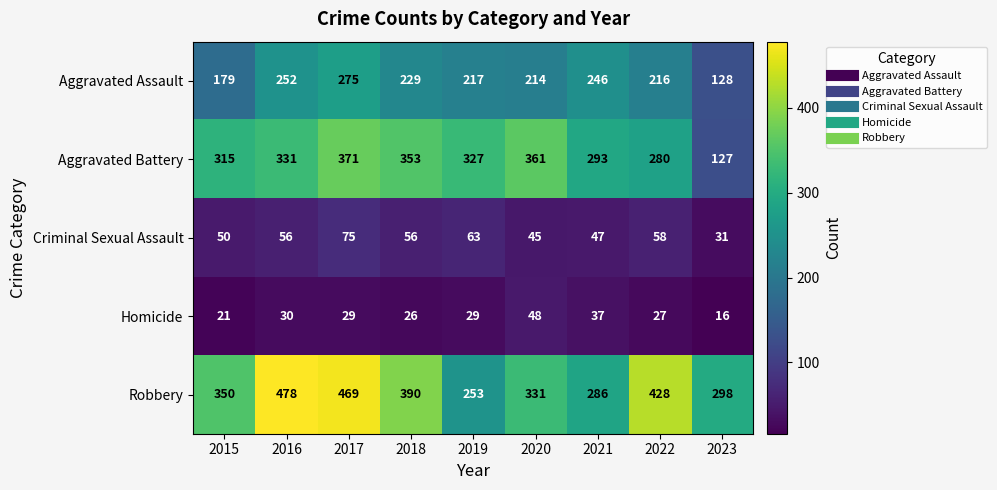

Which series has the largest total across all categories?

Robbery